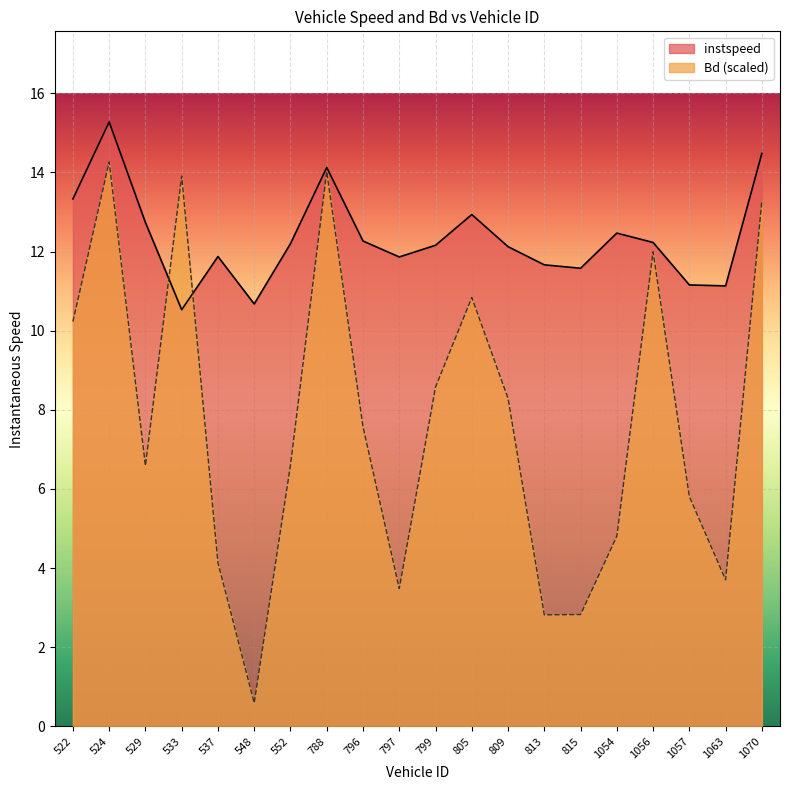

True or false: instspeed has a value of 5.6 at 815.

False